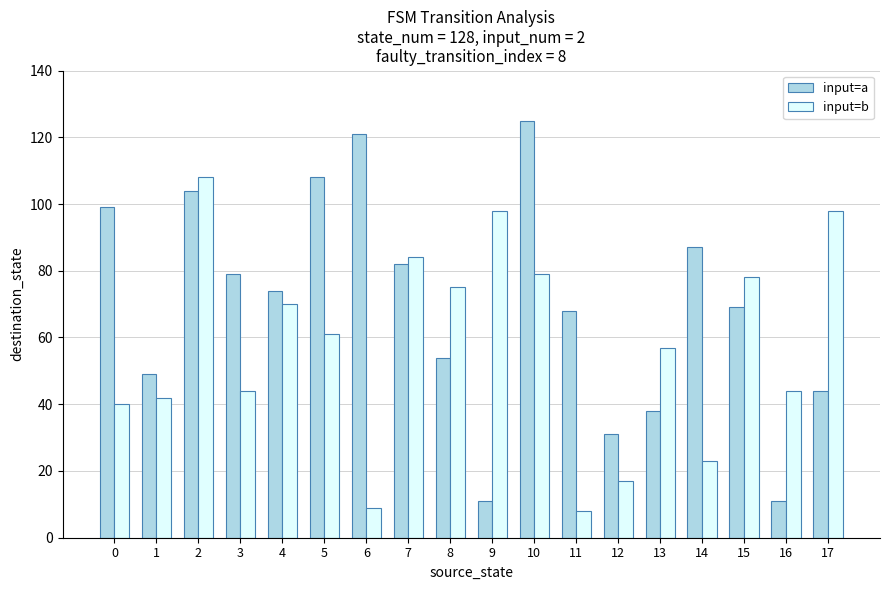

At how many categories does at least one series exceed 66?

14